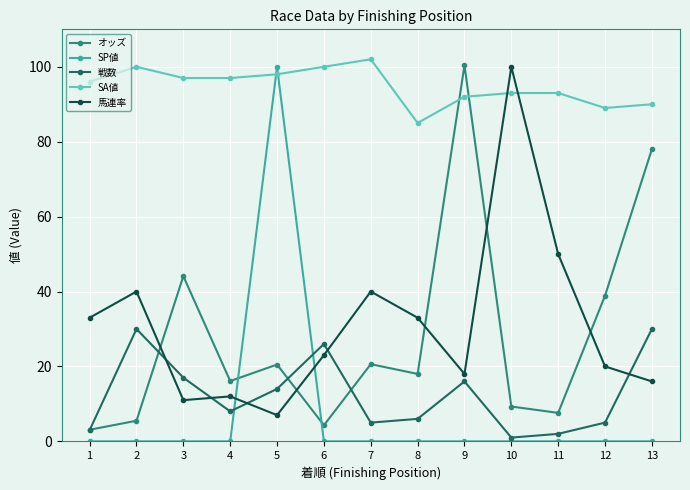

What is the spread (max minus min) of values at 8?

85.0